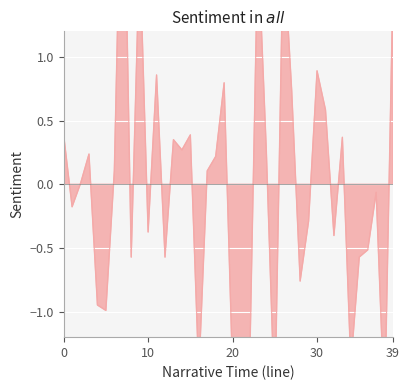

Which label corresponds to the smallest value in the chart?

38